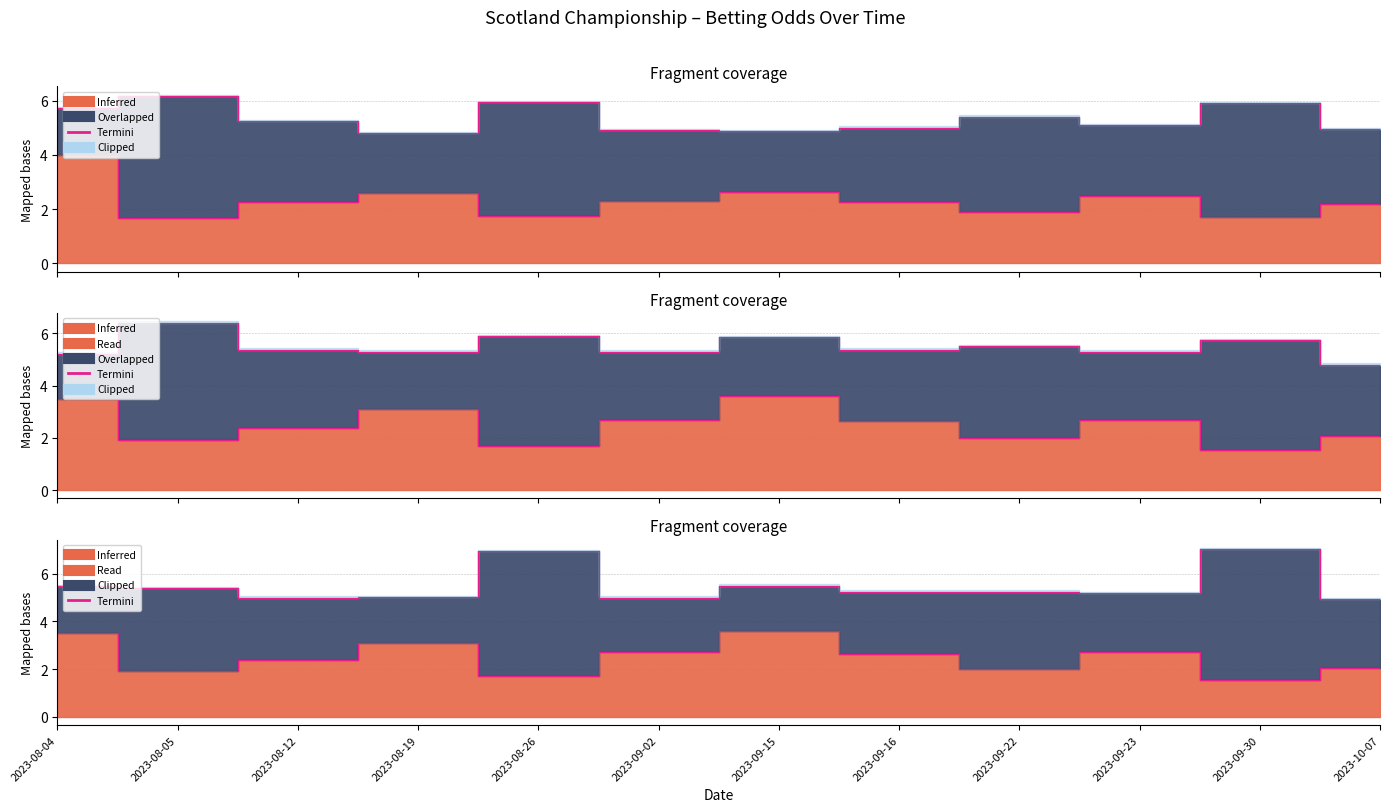

The value at 2023-09-02 is 1.7. True or false?

False